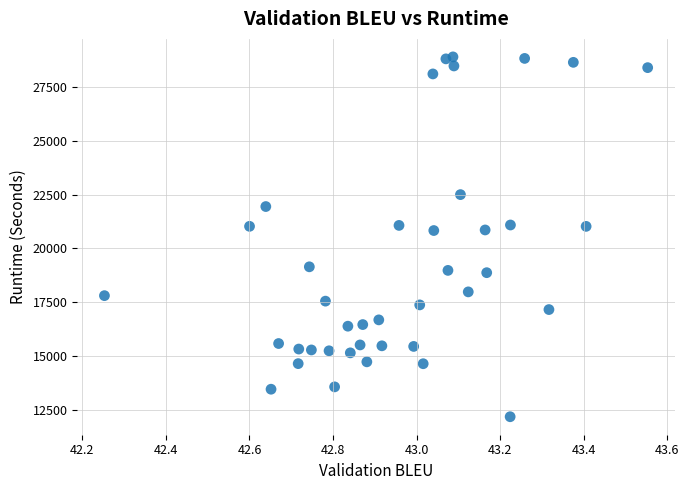

What is the range of X values (max minus min)?

1.3